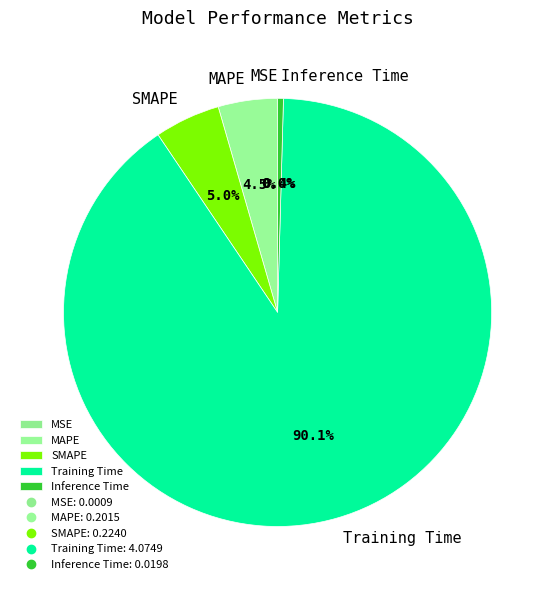

Does any single category account for the majority?

Yes